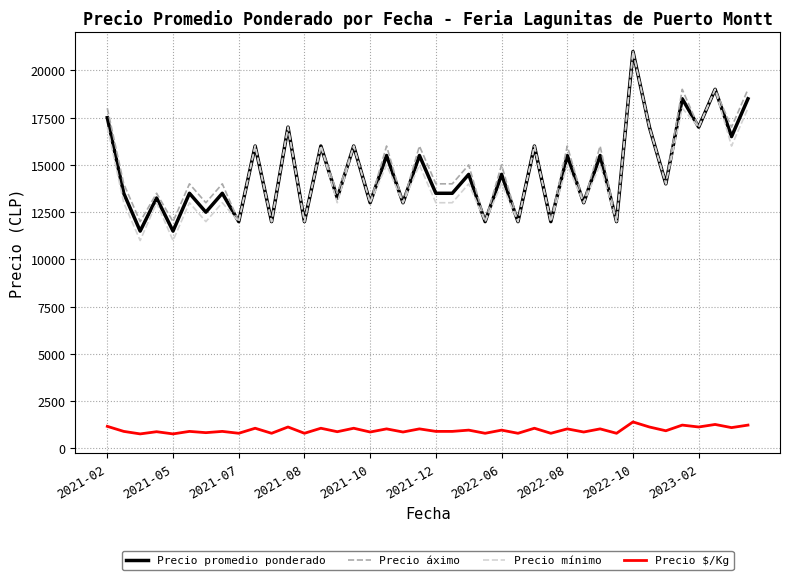

Which series has the widest spread of values?

Precio mínimo